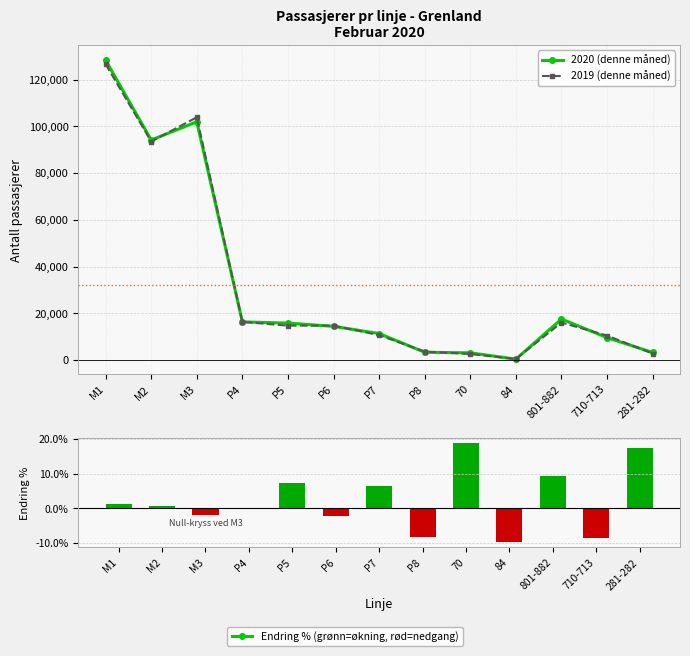

What is the lowest value of the 2019 (denne måned) series?

468.0